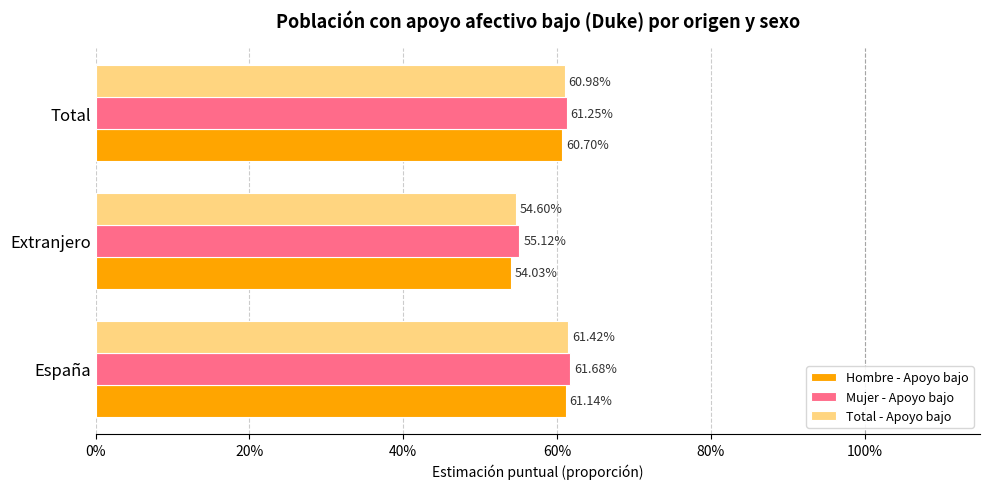

What are all the series names shown in the legend?

Hombre - Apoyo bajo, Mujer - Apoyo bajo, Total - Apoyo bajo